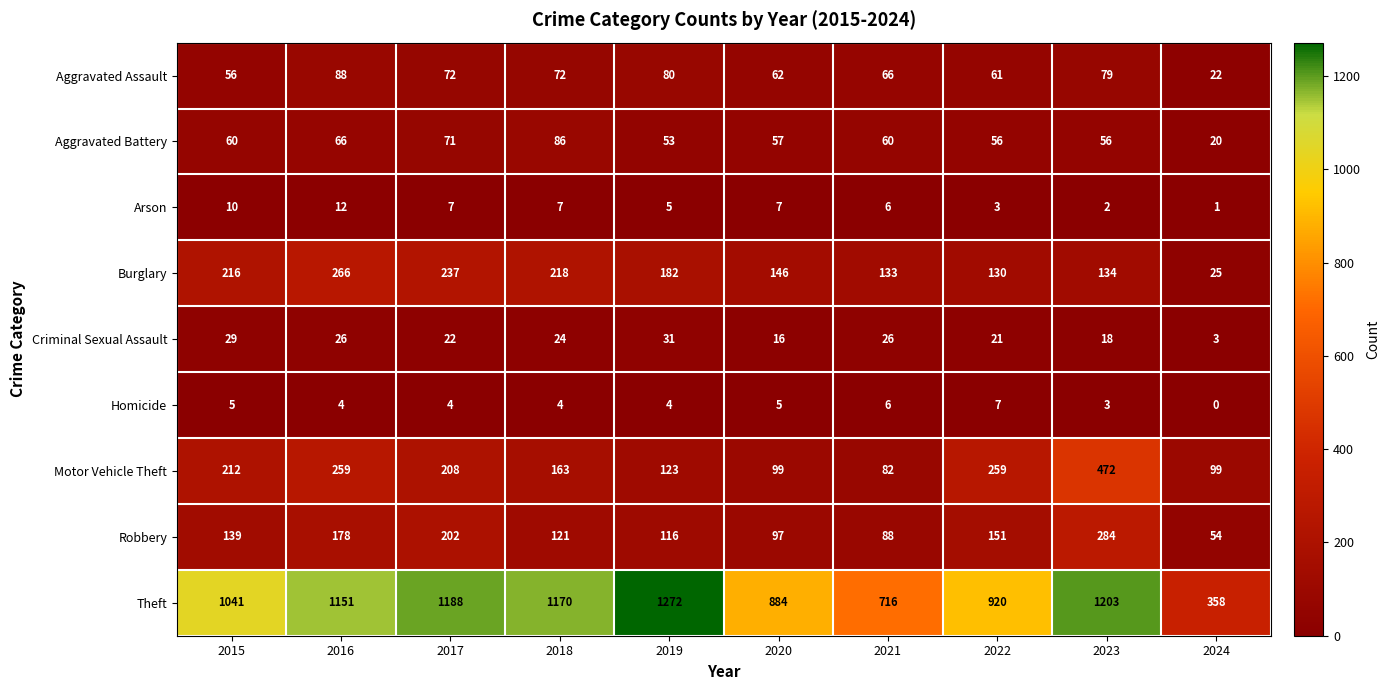

Is it true that Robbery equals 157 at 2020?

False